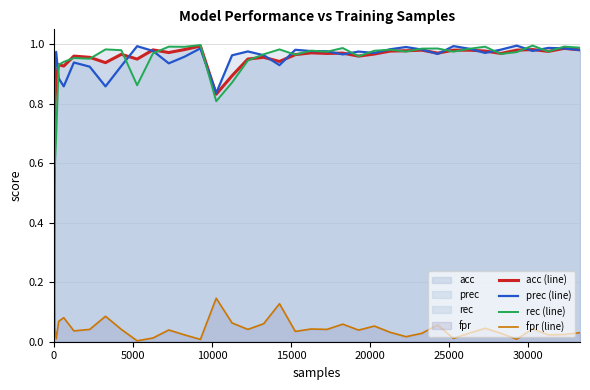

What is the difference between the maximum and minimum values in the fpr (line) series?

0.8